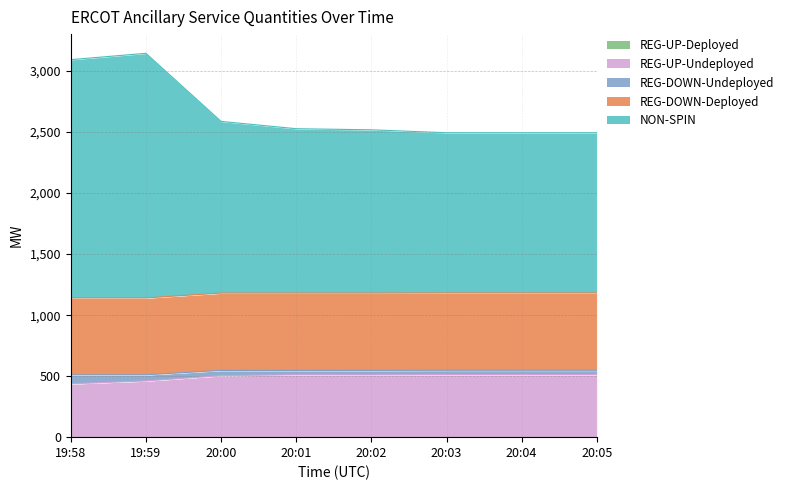

Between 20:04 and 19:59, which is larger?

20:04